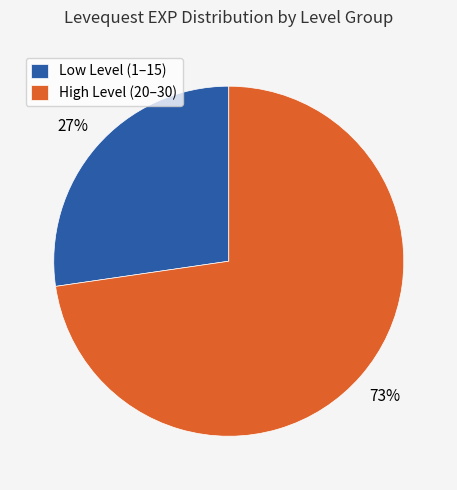

Between High Level (20–30) and Low Level (1–15), which is larger?

High Level (20–30)